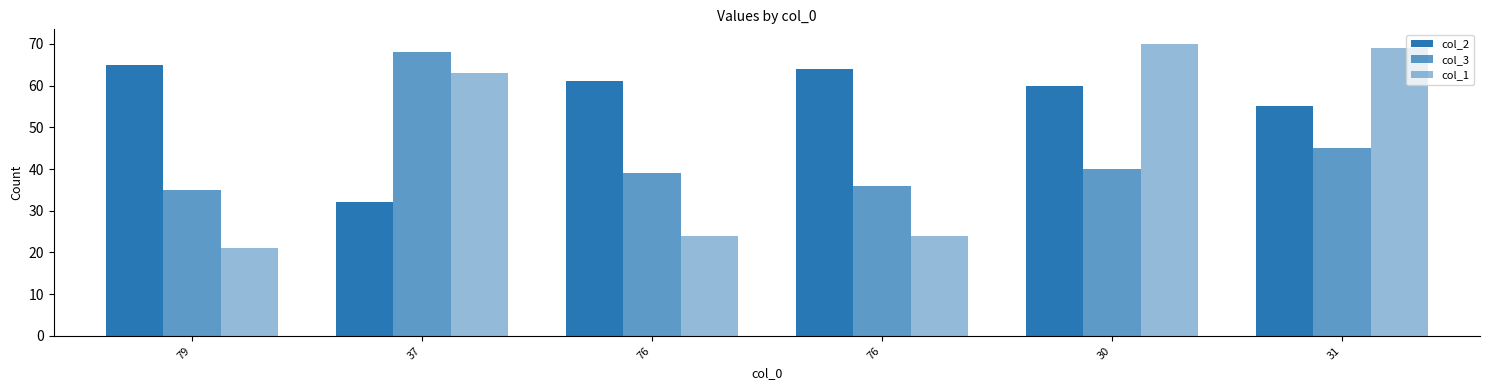

What is the sum of the col_1 values at 37 and 79?

84